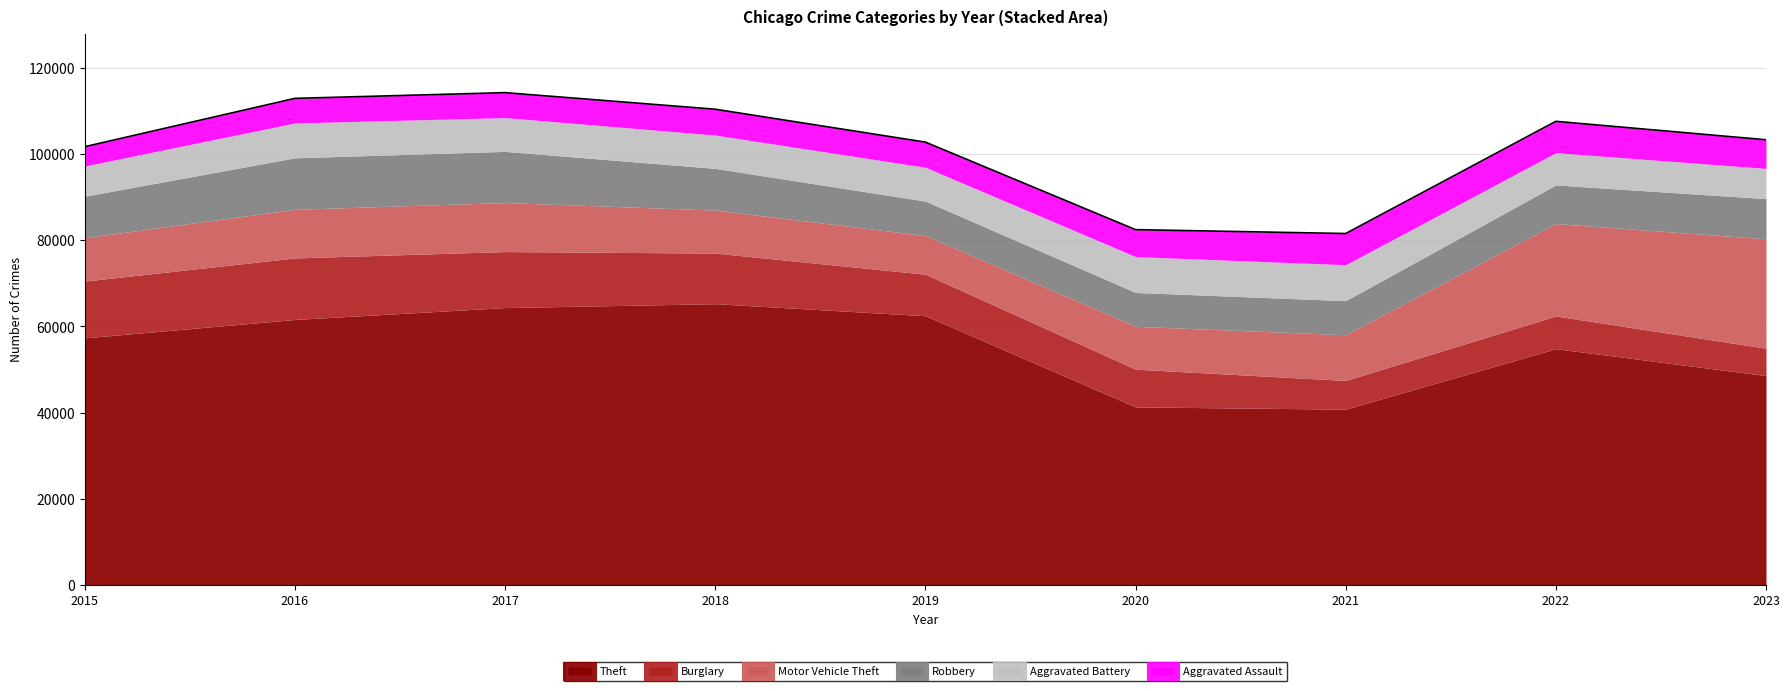

What is the lowest value of the Burglary series?

6356